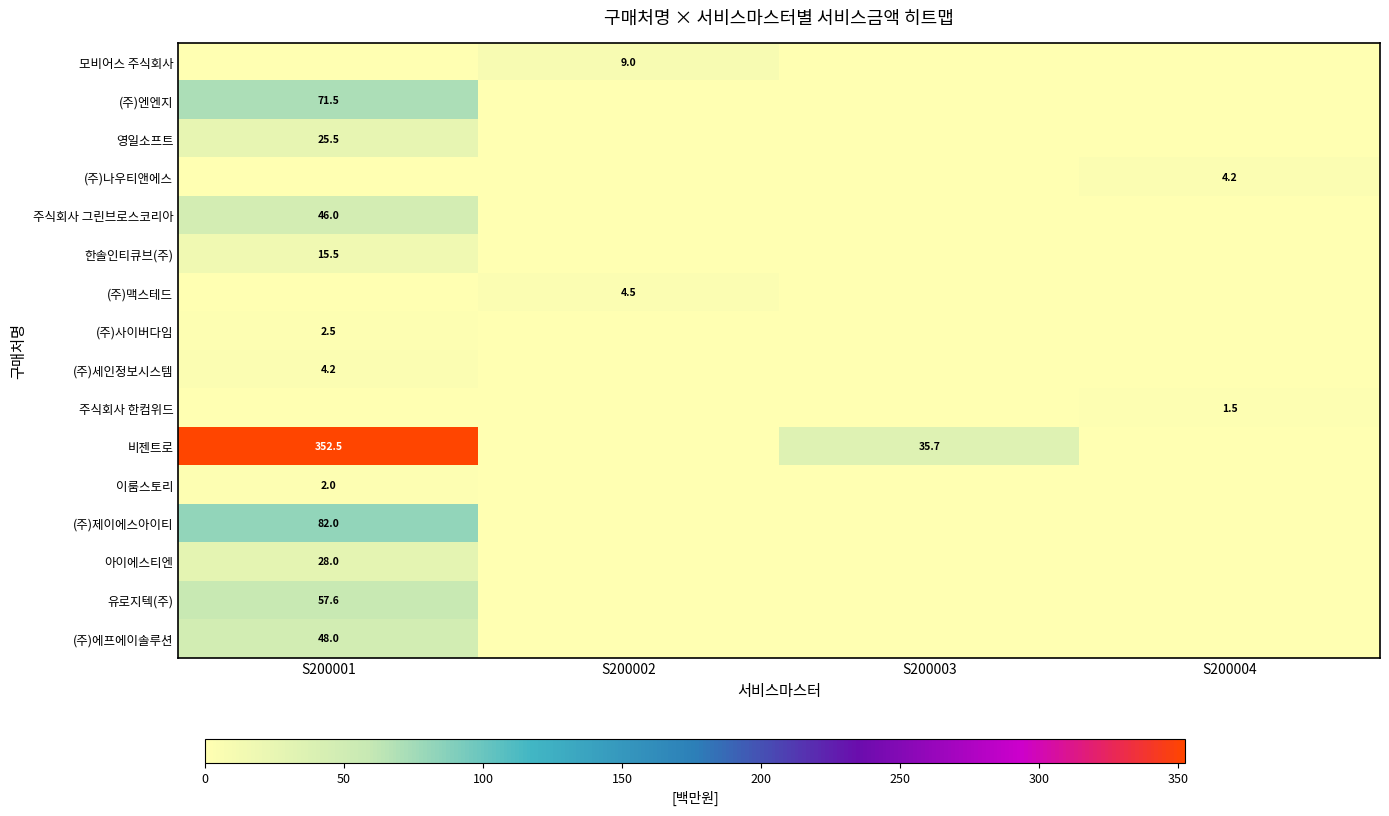

Is it true that (주)제이에스아이티 equals 46.8 at S200001?

False